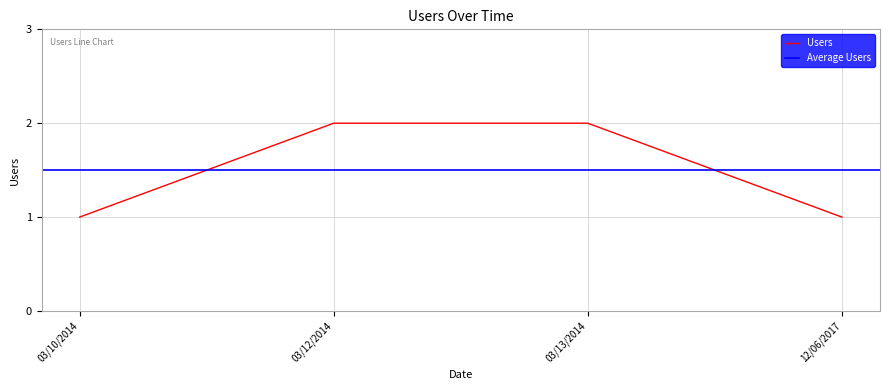

List the labels in order of value, smallest first.

03/10/2014, 12/06/2017, 03/12/2014, 03/13/2014